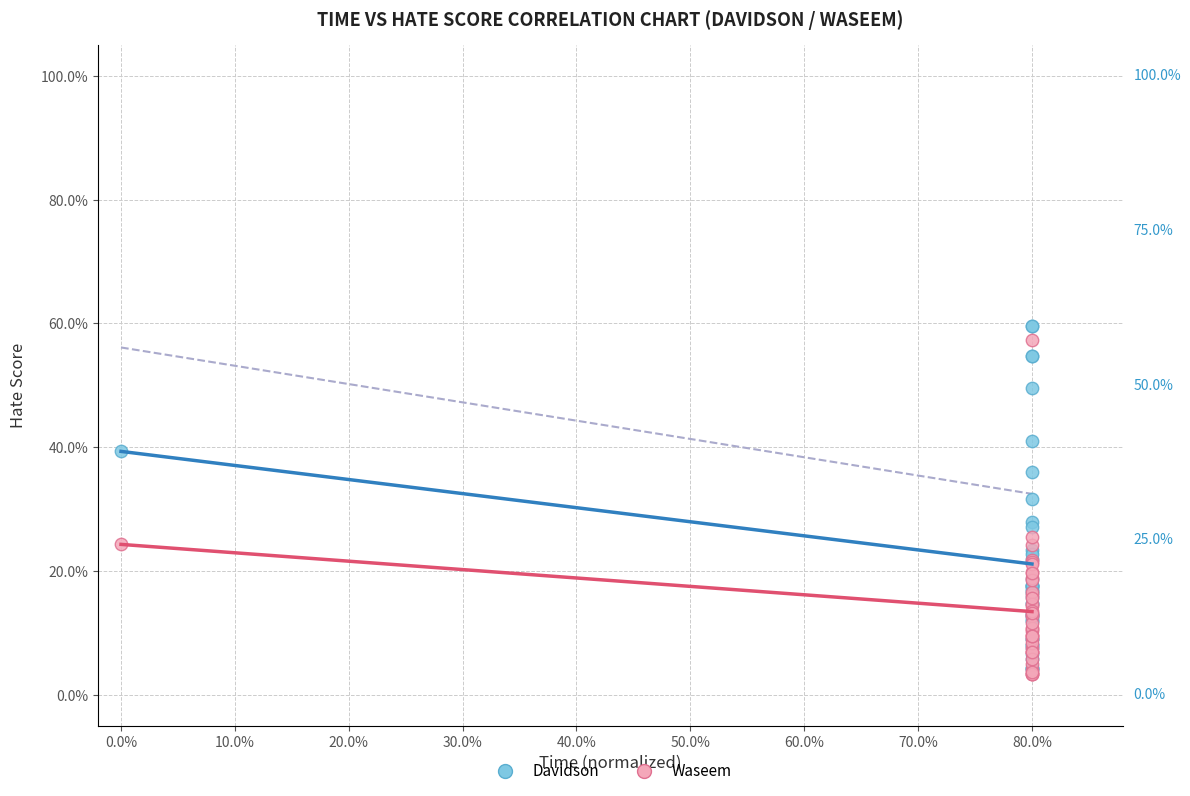

What are all the series names shown in the legend?

Davidson, Waseem